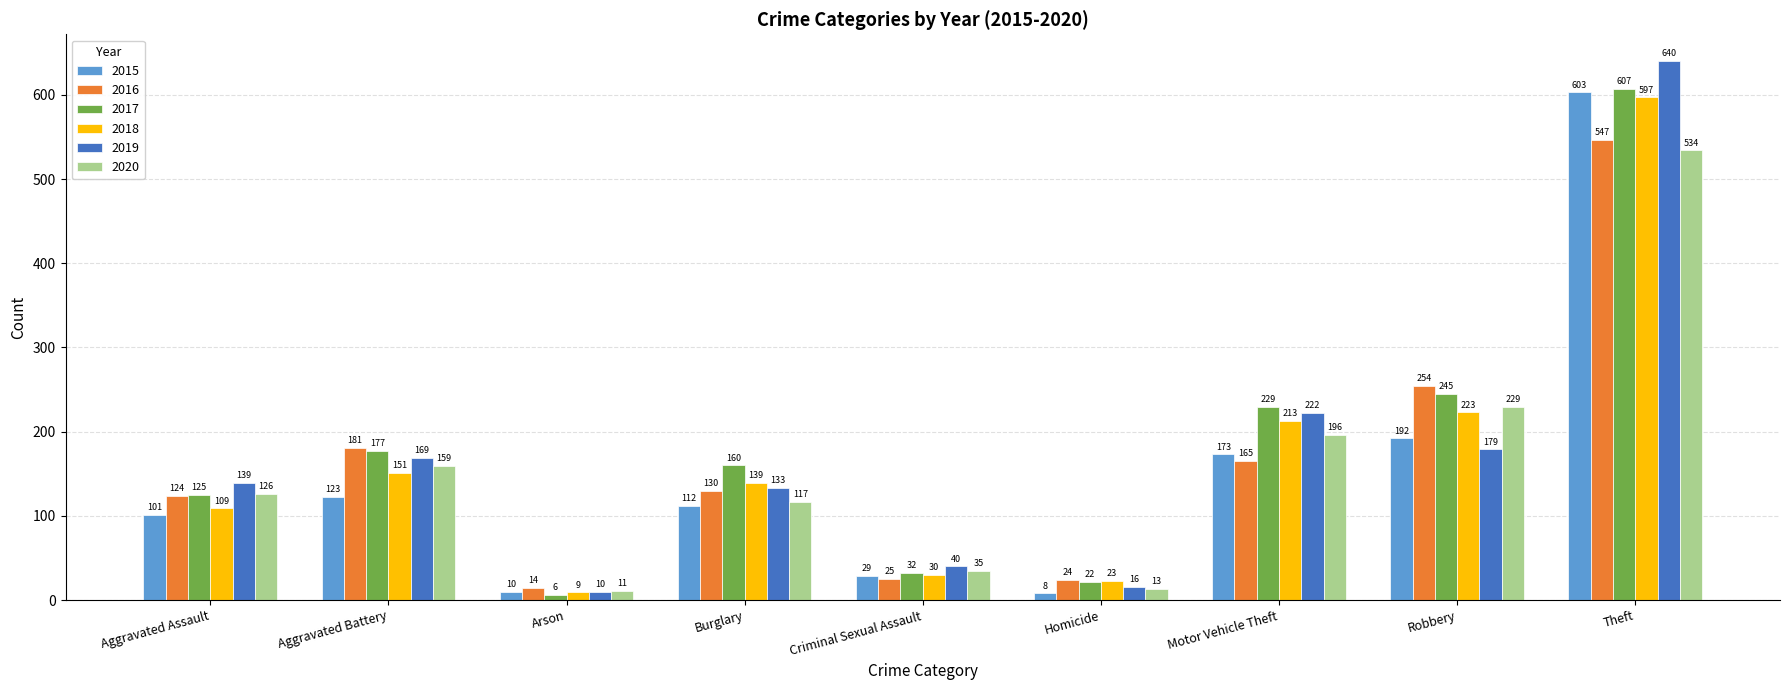

Where is 2017 nearest to the value 306?

Robbery